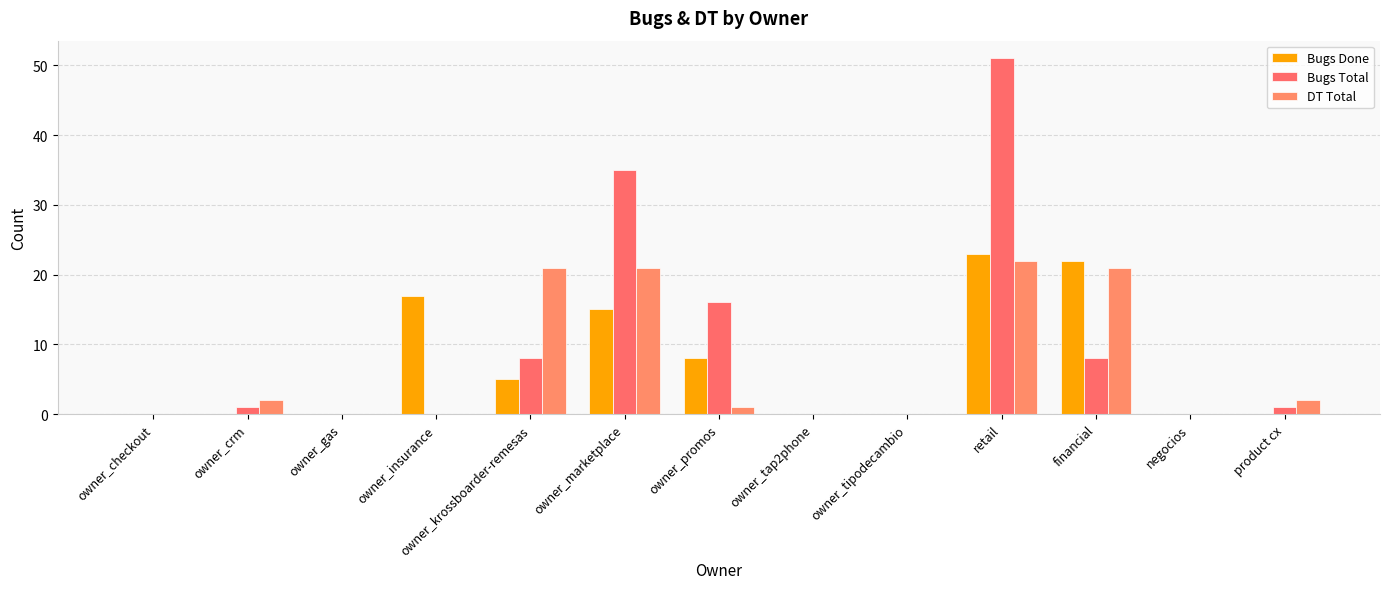

Which category has the lowest value across all series?

owner_checkout